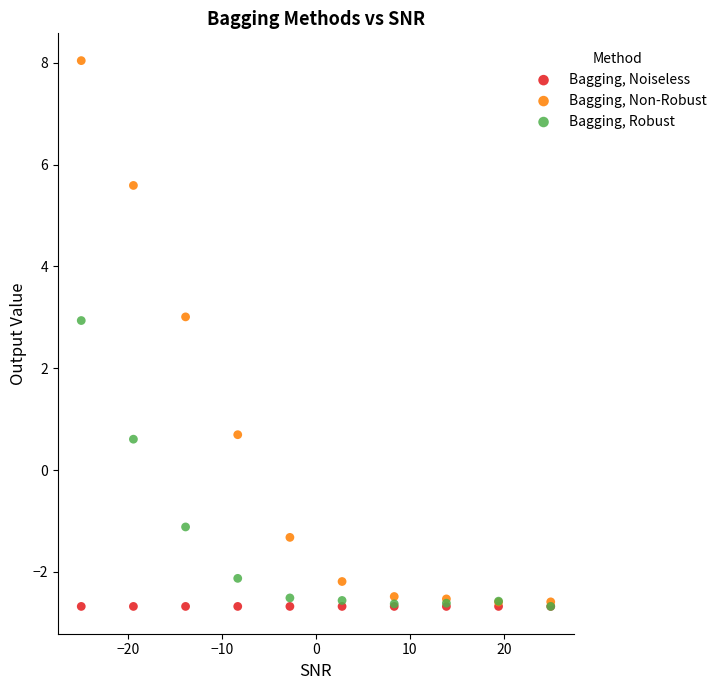

Which series contains the highest Y value?

Bagging, Non-Robust